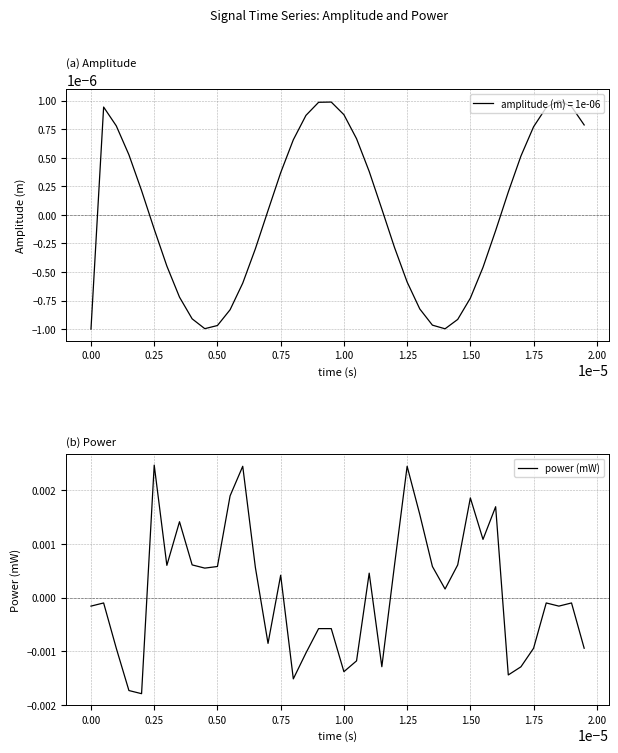

Where does the power (mW) series first go above 0?

0.25